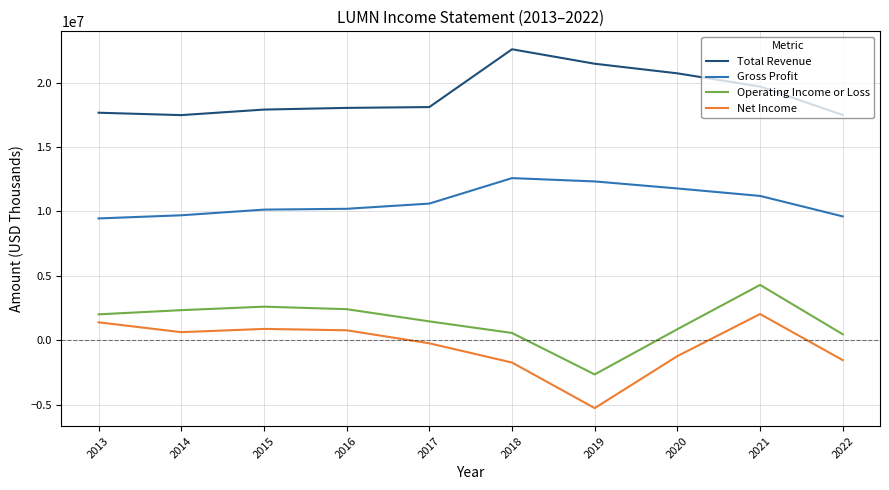

How many lines are shown in the chart?

4